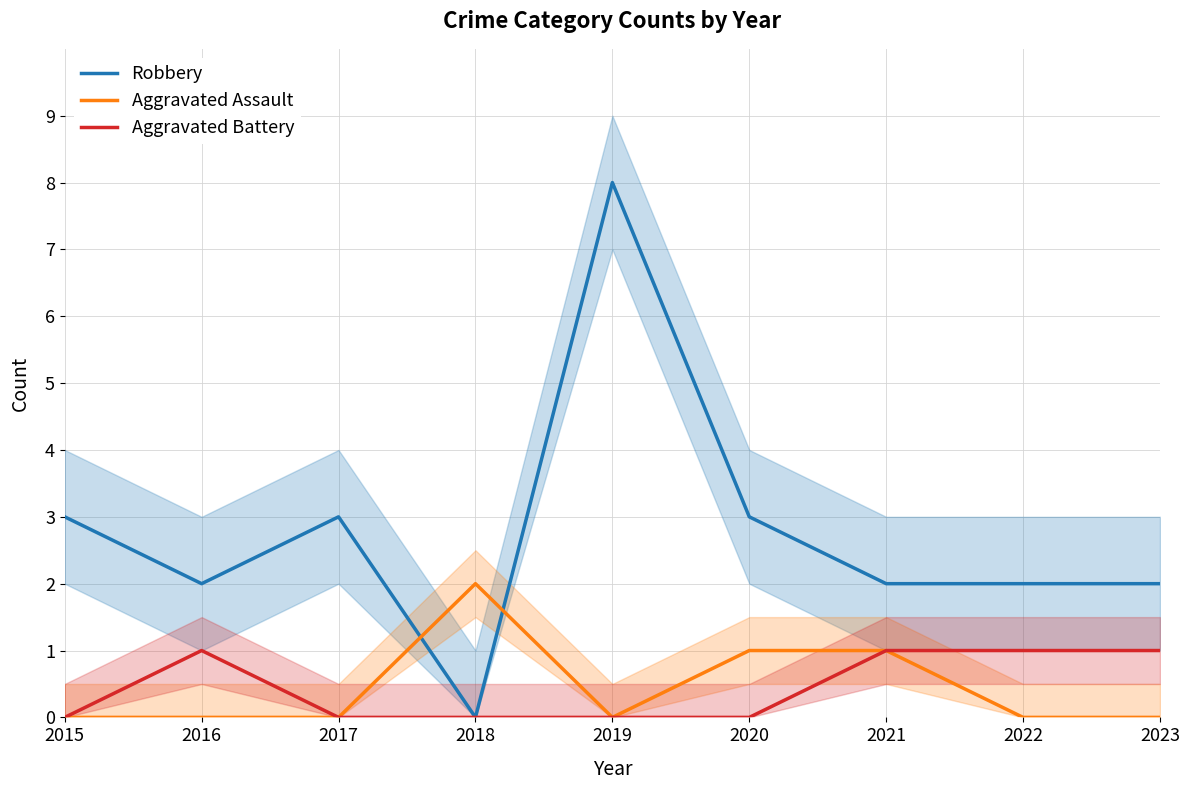

Read the Aggravated Battery value at 2021.

1